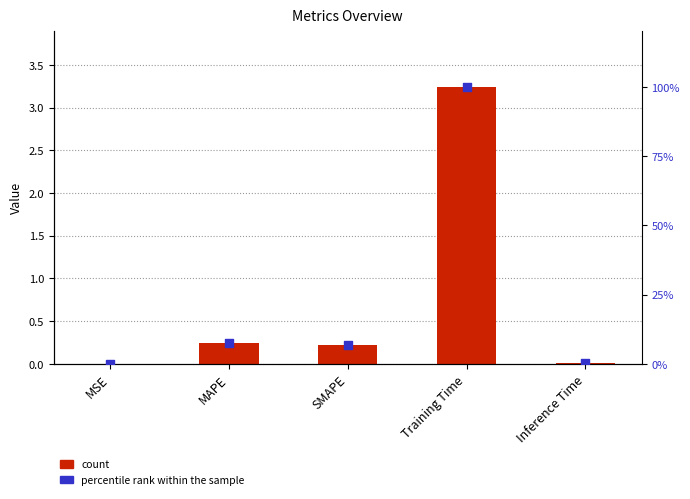

Which series reaches the maximum Y coordinate?

percentile rank within the sample